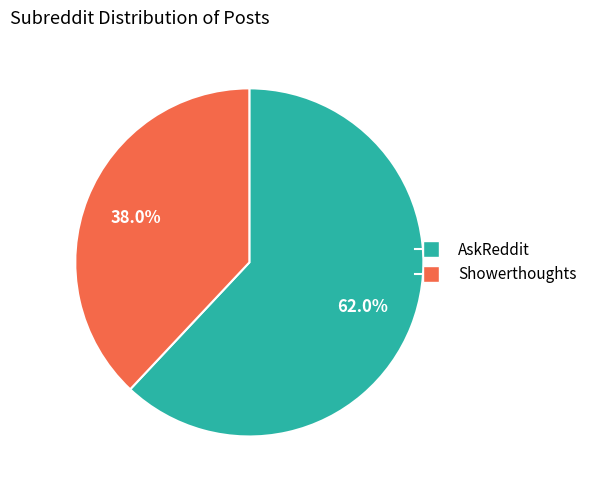

Is AskReddit the majority of the pie?

Yes